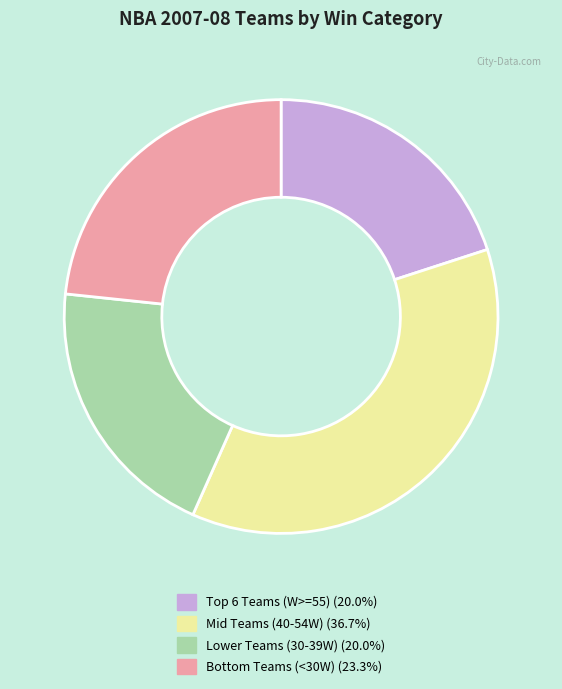

Is there any slice that represents more than half of the pie?

No